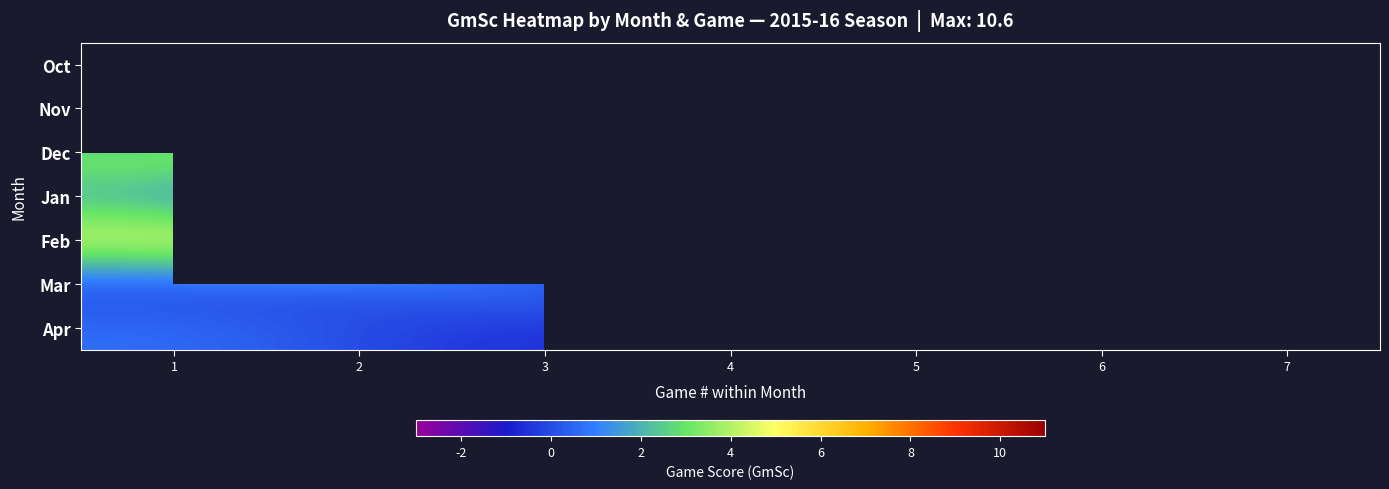

At which category is the sum across all series the highest?

1